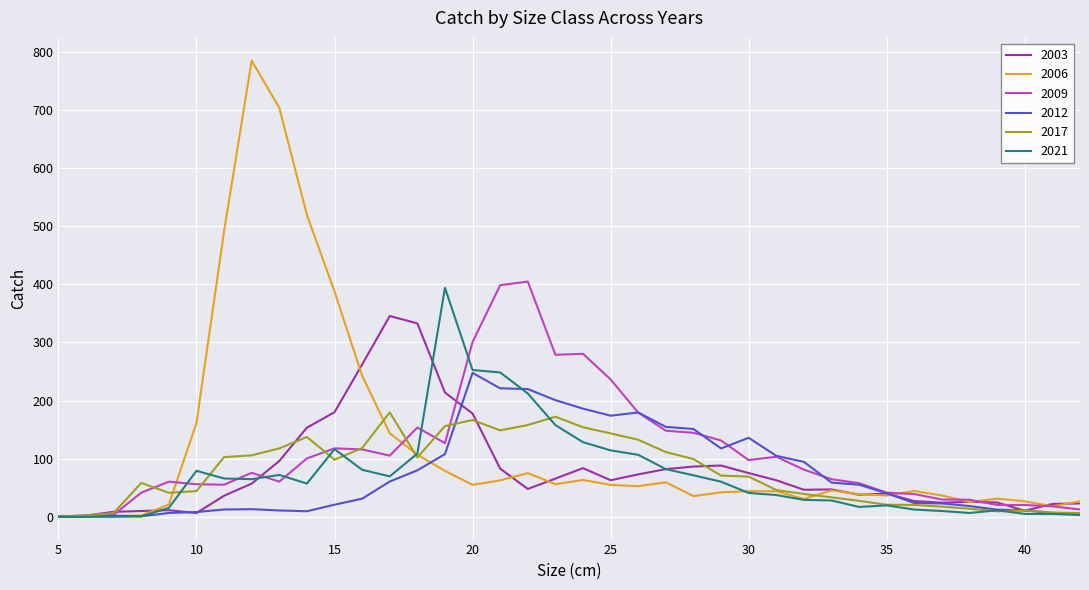

Which series has the largest range (max minus min)?

2006